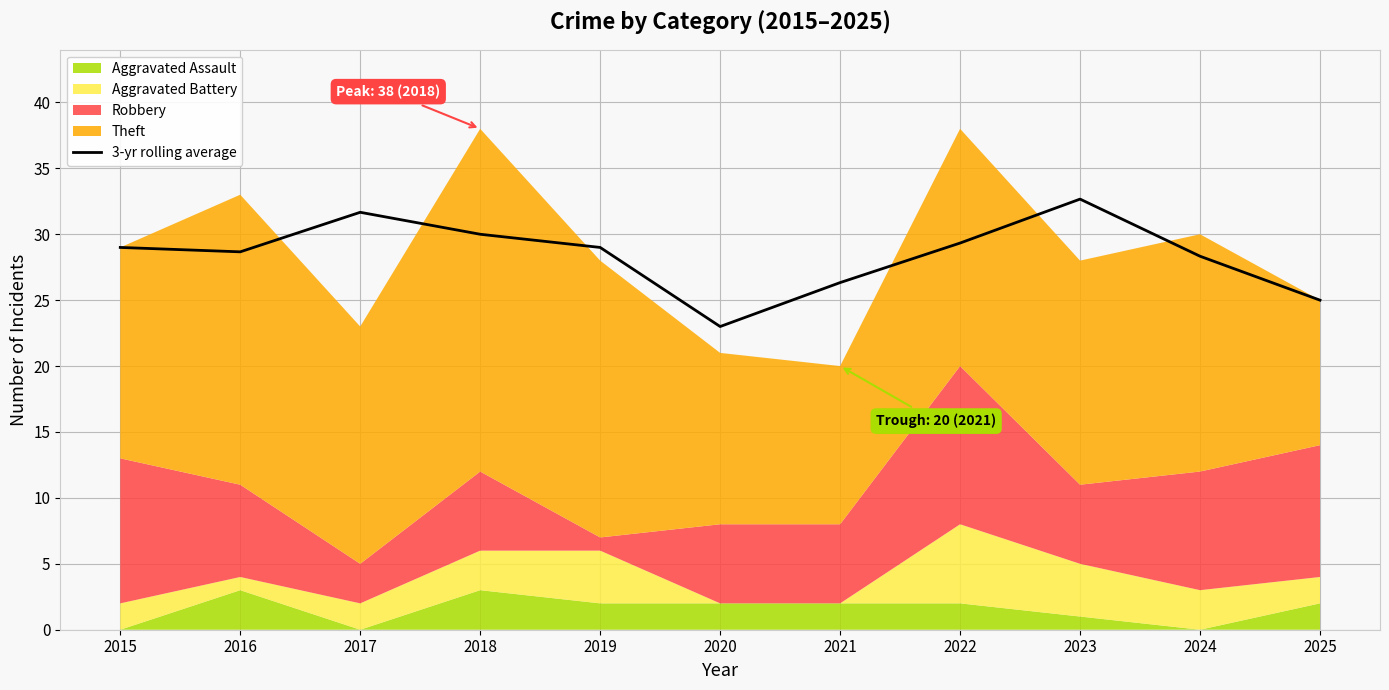

Is it true that the value at 2021 is 26.3?

True